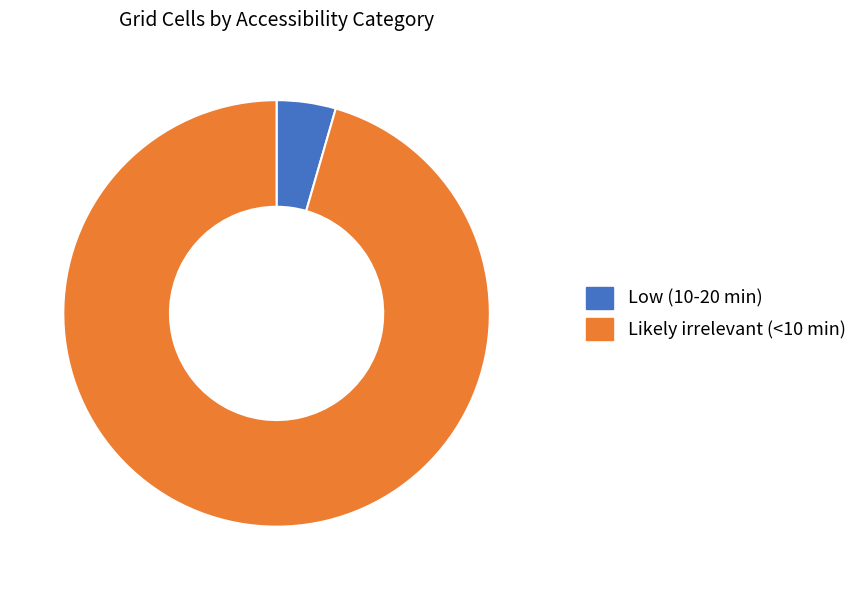

What is the largest slice in the pie chart?

Likely irrelevant (<10 min)